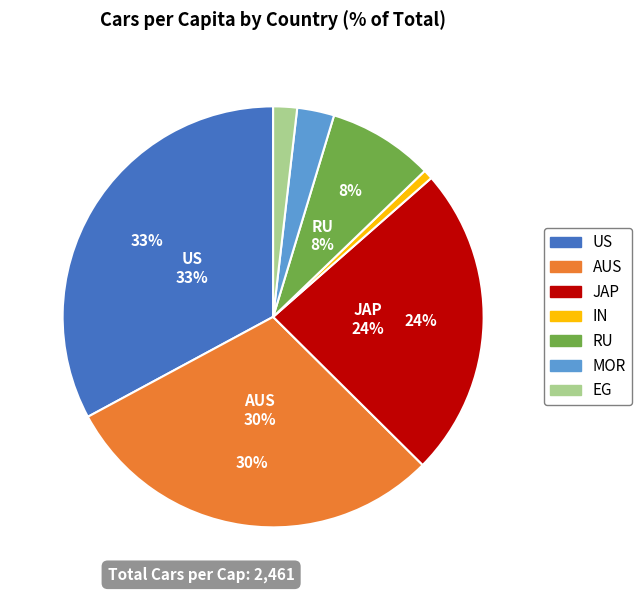

What is the largest slice in the pie chart?

US